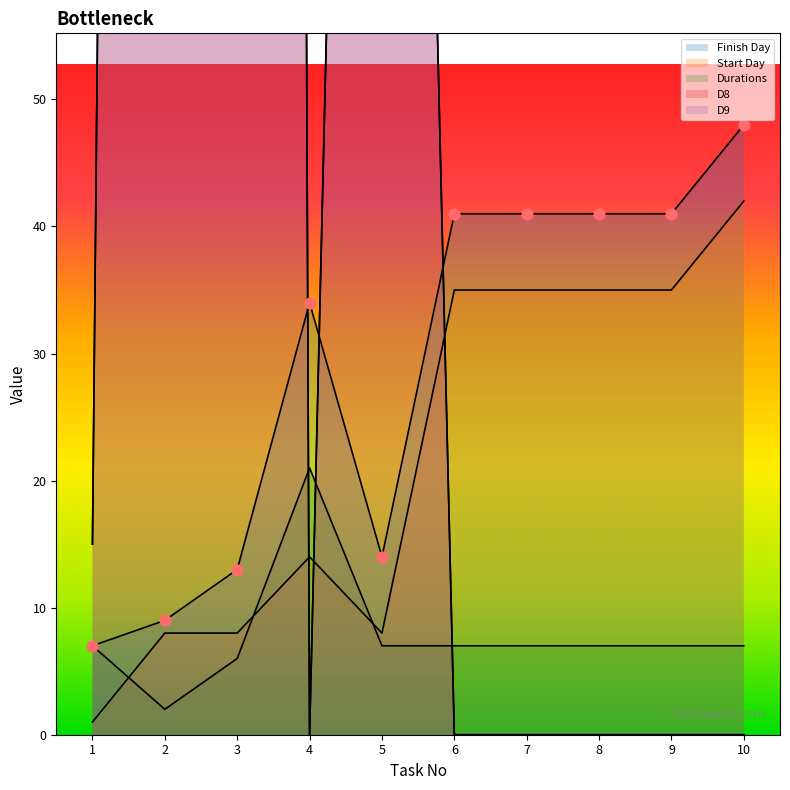

Is the value of Finish Day at 5 greater than the value of Durations at 5?

Yes